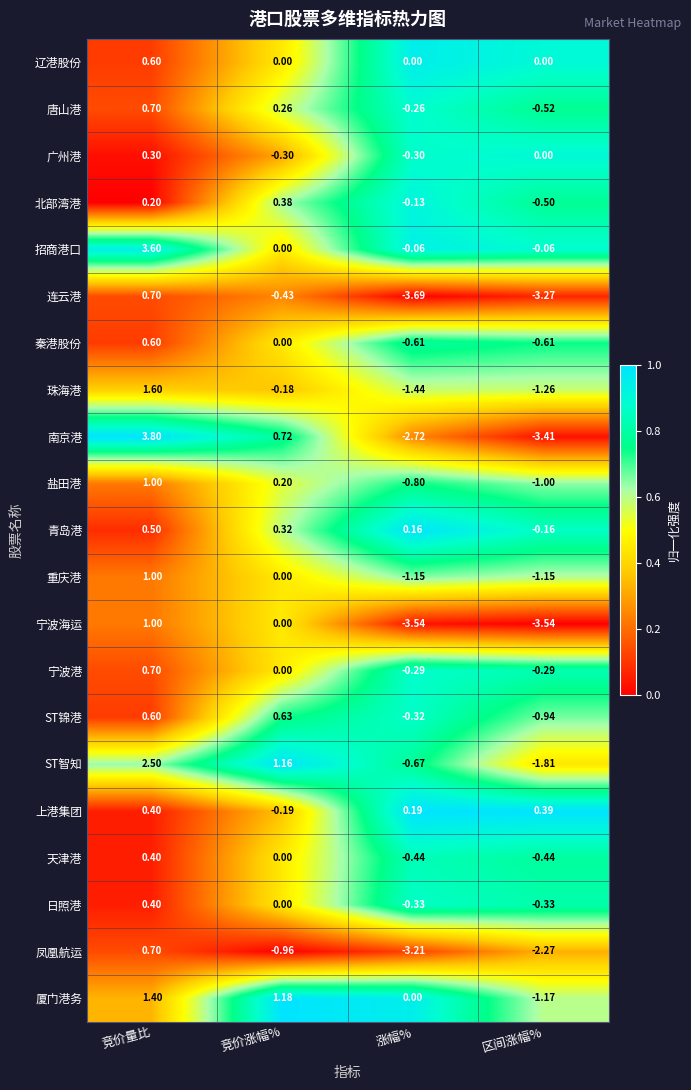

Where is 日照港 nearest to the value 0?

竞价涨幅%